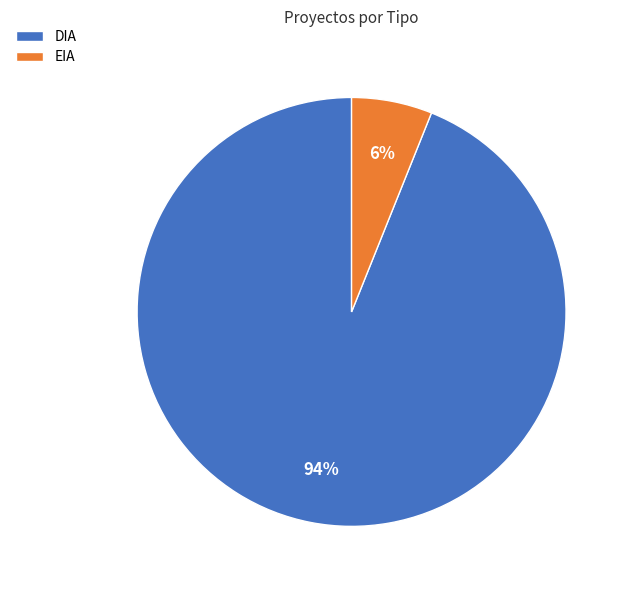

Which has a higher value, EIA or DIA?

DIA